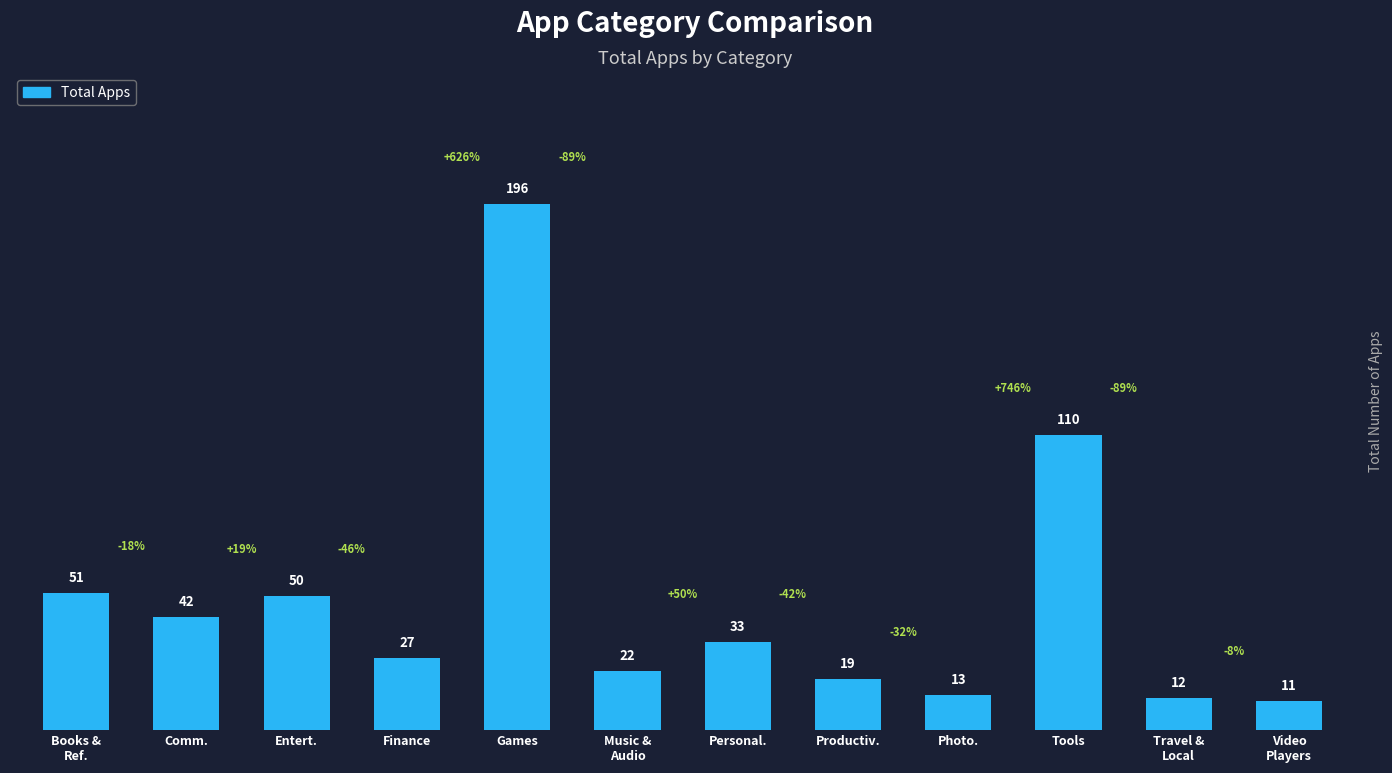

Which has a higher value, Video
Players or Music &
Audio?

Music &
Audio